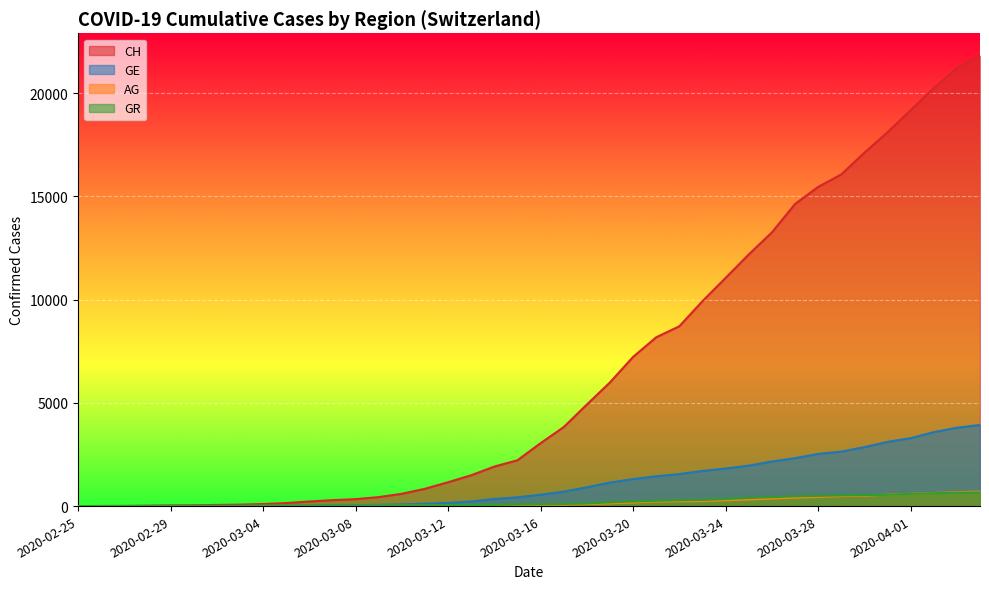

How many positive values does the GE series have?

39